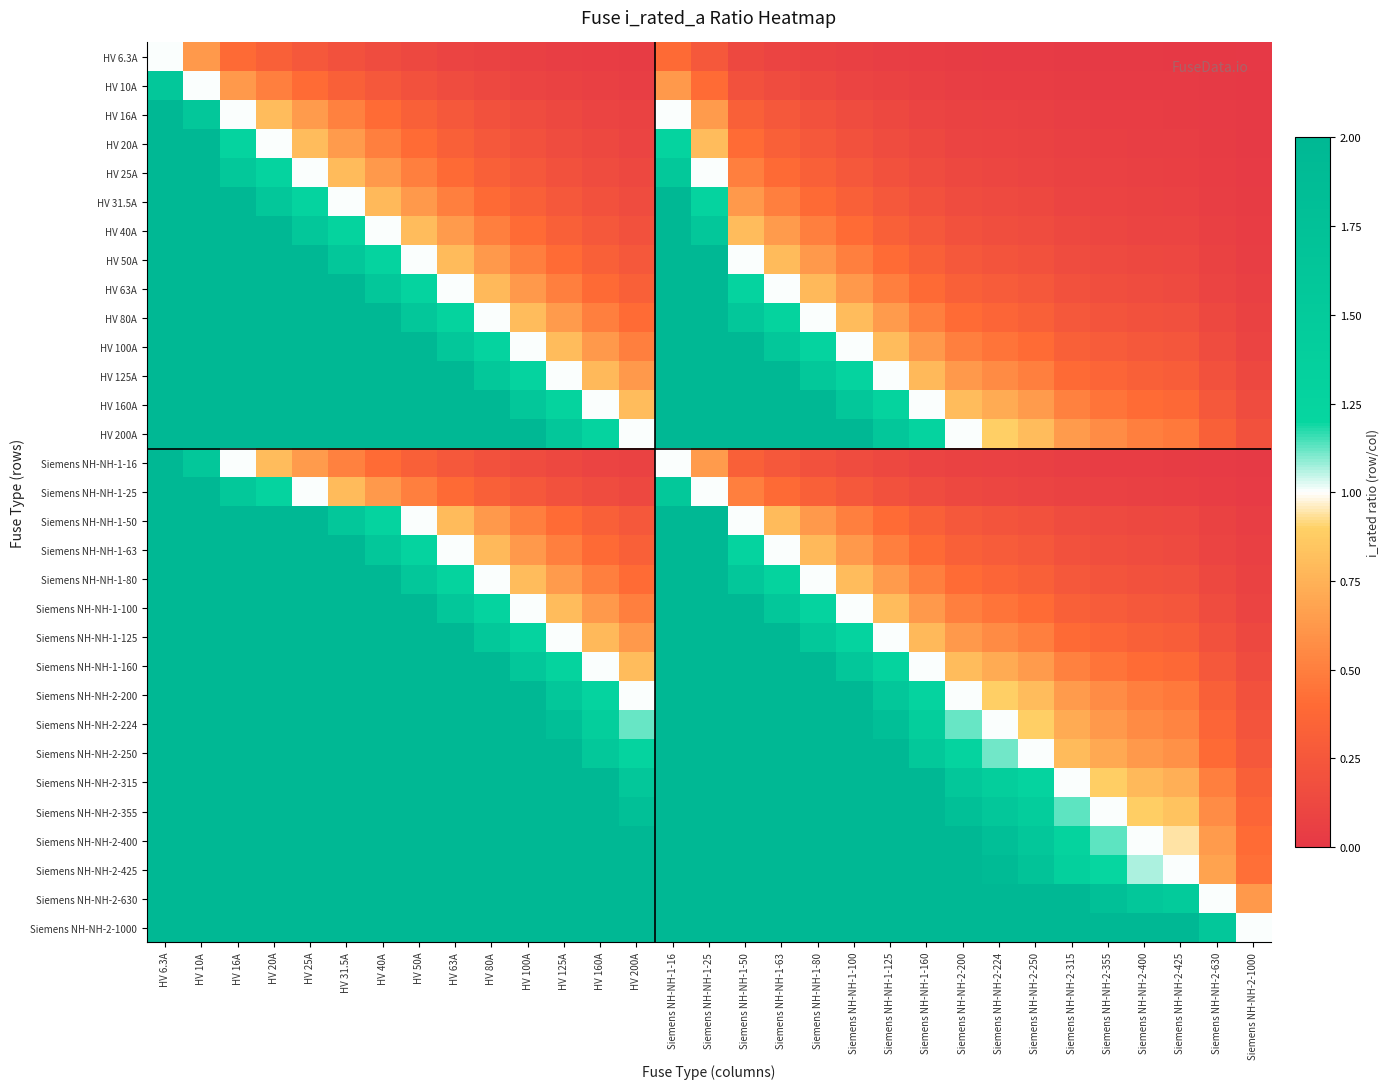

List the series in order of their peak value, lowest first.

HV 6.3A, HV 10A, HV 16A, Siemens NH-NH-1-16, HV 20A, HV 25A, Siemens NH-NH-1-25, HV 31.5A, HV 40A, HV 50A, Siemens NH-NH-1-50, HV 63A, Siemens NH-NH-1-63, HV 80A, Siemens NH-NH-1-80, HV 100A, Siemens NH-NH-1-100, HV 125A, Siemens NH-NH-1-125, HV 160A, Siemens NH-NH-1-160, HV 200A, Siemens NH-NH-2-200, Siemens NH-NH-2-224, Siemens NH-NH-2-250, Siemens NH-NH-2-315, Siemens NH-NH-2-355, Siemens NH-NH-2-400, Siemens NH-NH-2-425, Siemens NH-NH-2-630, Siemens NH-NH-2-1000